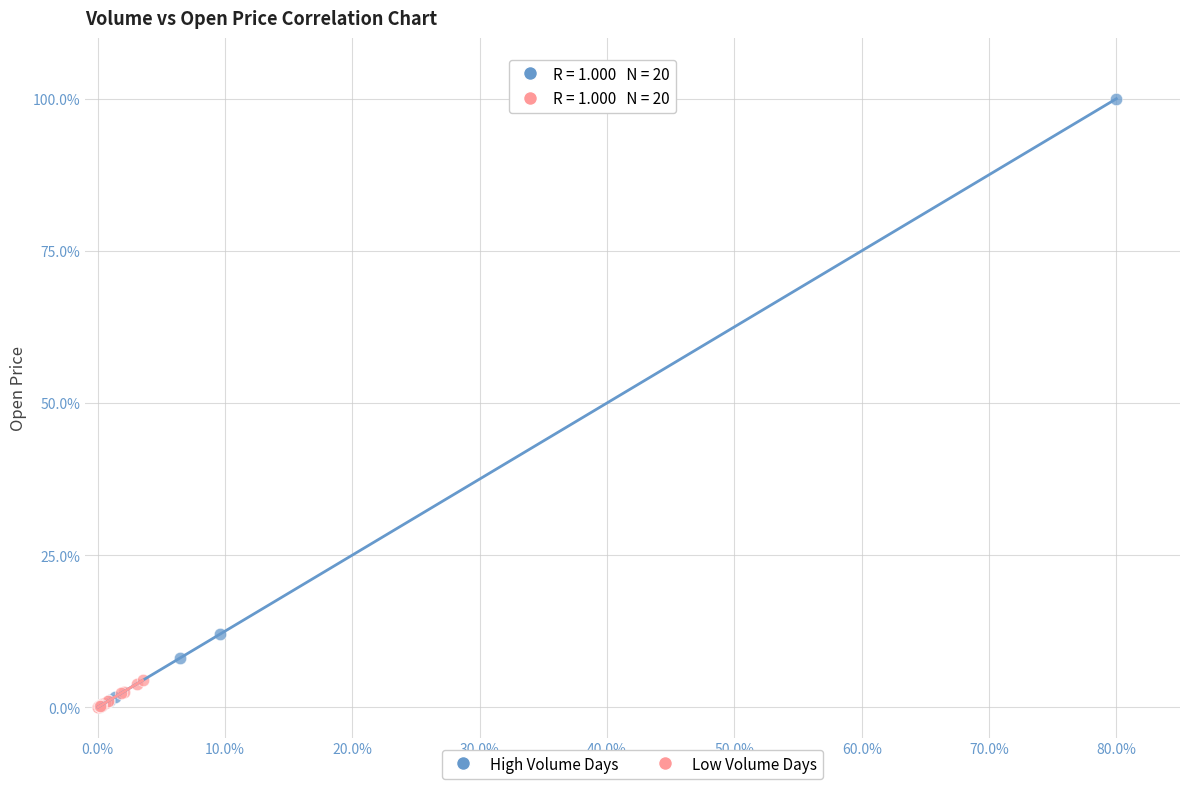

What are all the series names shown in the legend?

High Volume Days, Low Volume Days